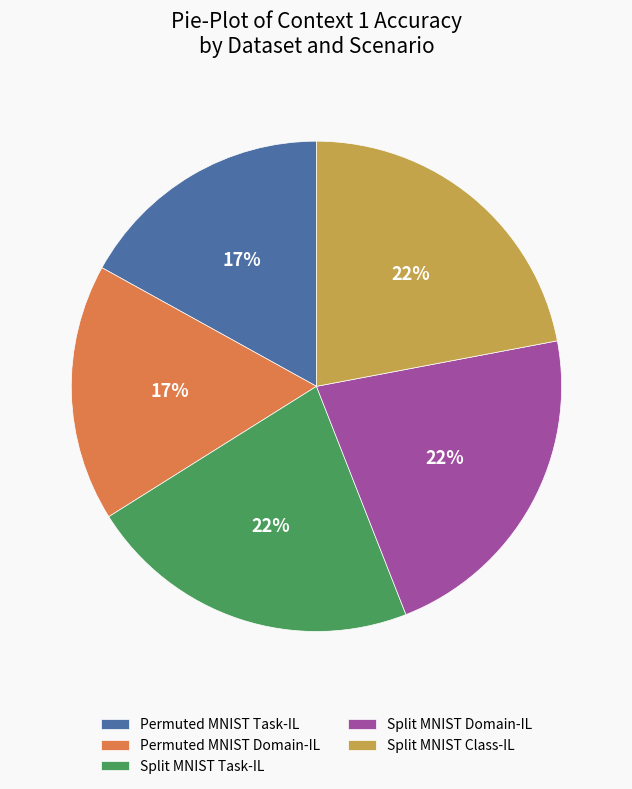

How many segments does this pie chart have?

5